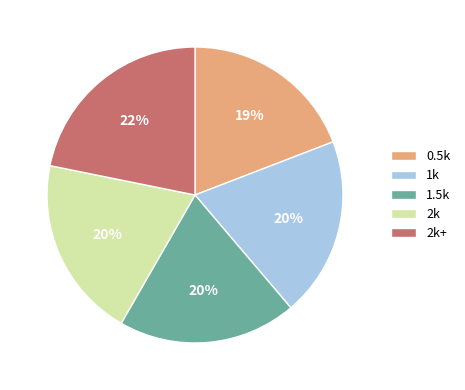

True or false: 1.5k accounts for 34% of the total.

False